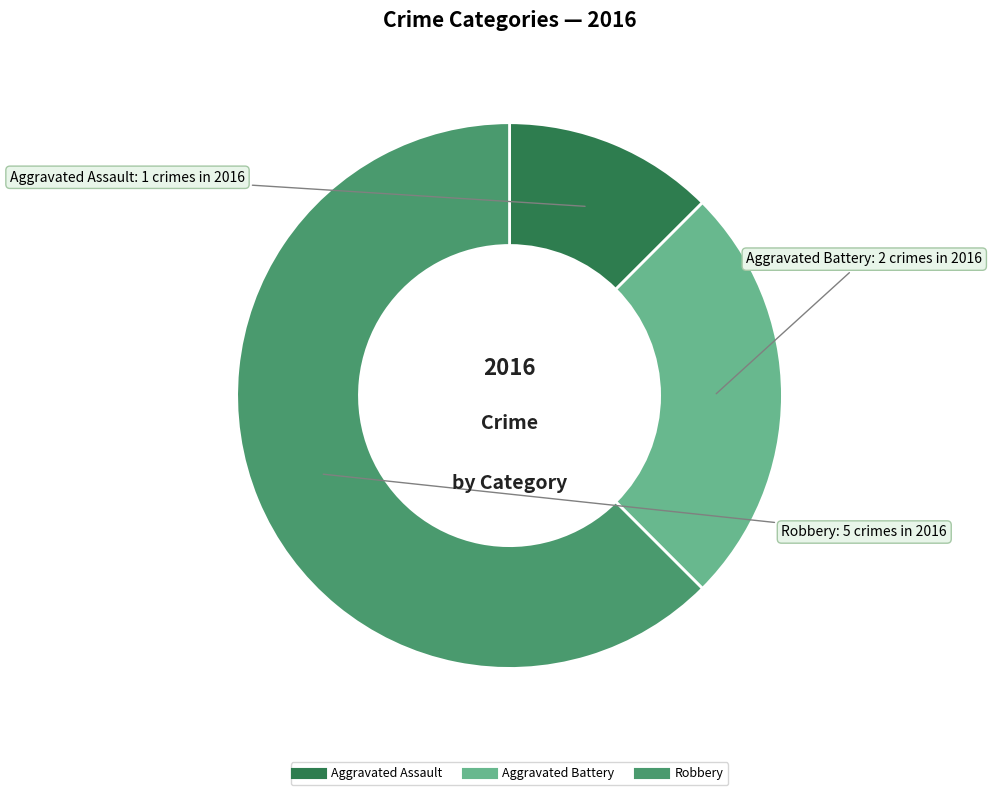

Rank the categories by value from highest to lowest.

Robbery, Aggravated Battery, Aggravated Assault